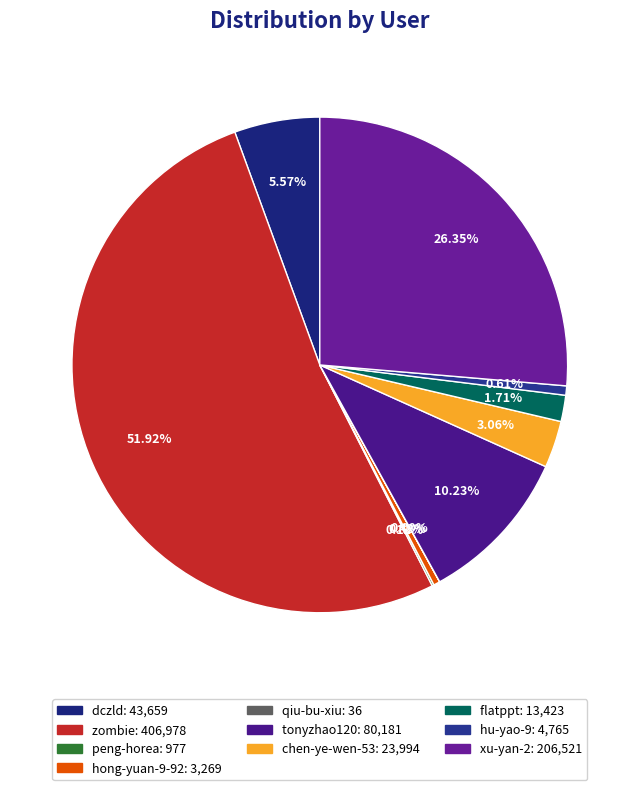

To the nearest percent, what is the average slice percentage?

10%